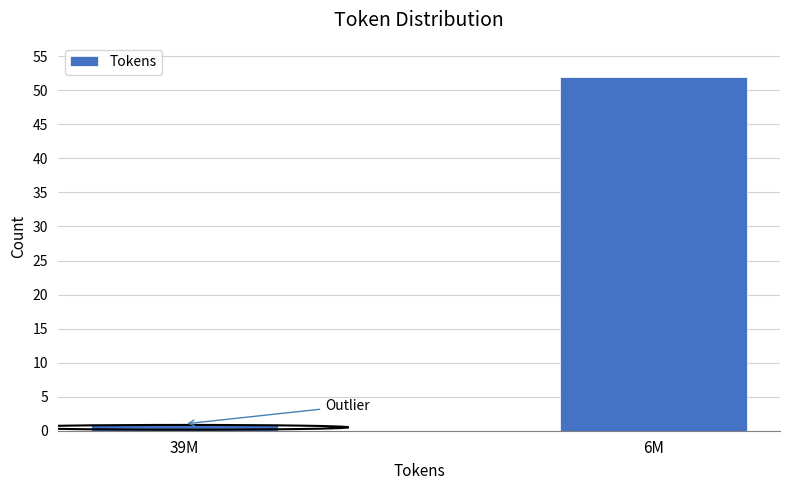

Reading right to left, list all the values displayed in this chart.

6M=52	39M=1